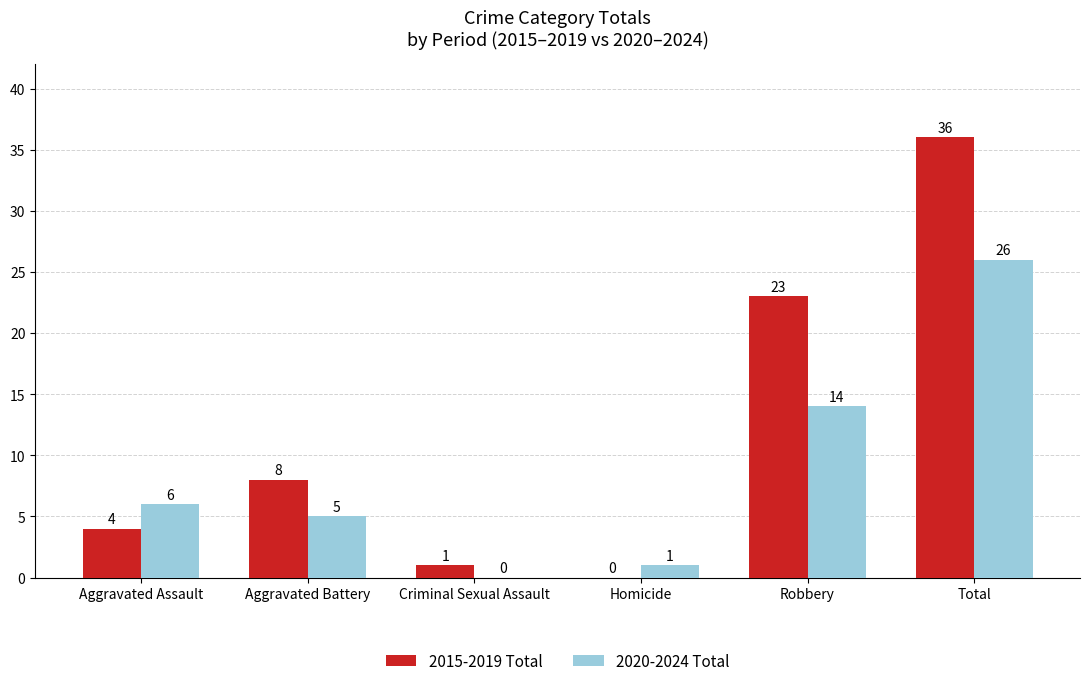

At which label does 2020-2024 Total reach its peak?

Total